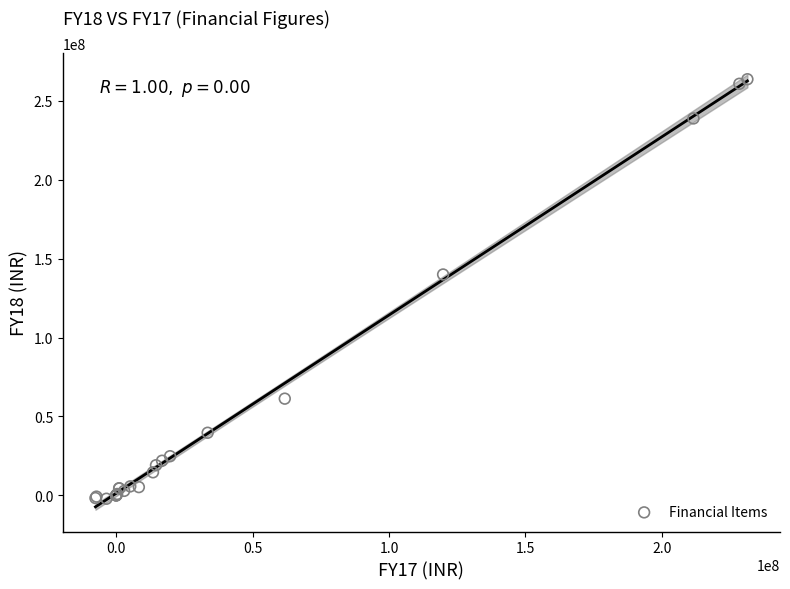

What Y value in the scatter plot is closest to 130786020?

139980769